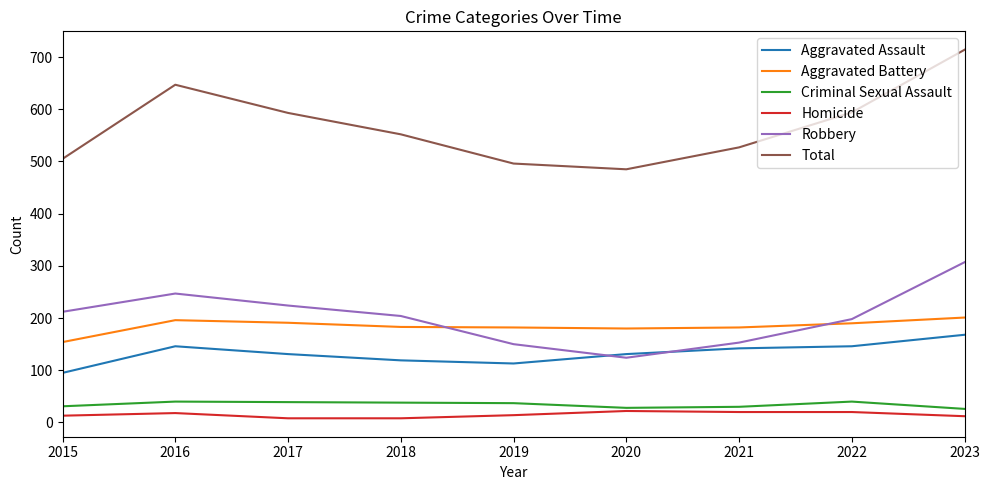

What is the maximum value shown in the chart?

714